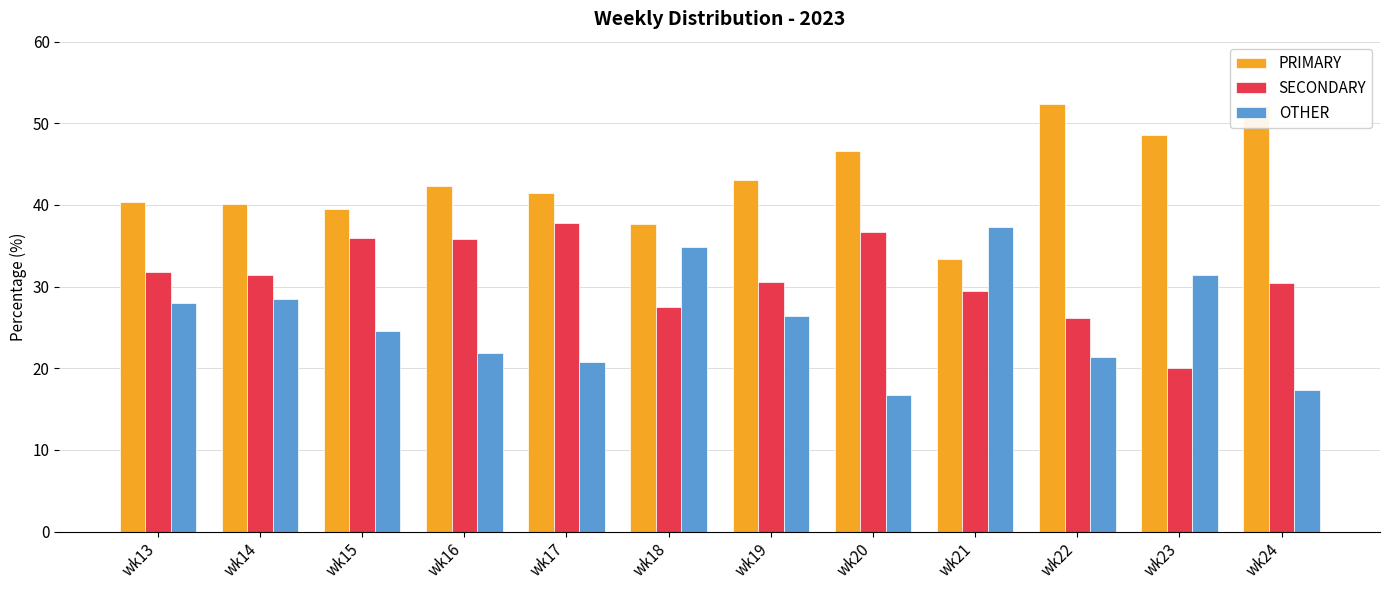

True or false: SECONDARY has a value of 30.6 at wk19.

True